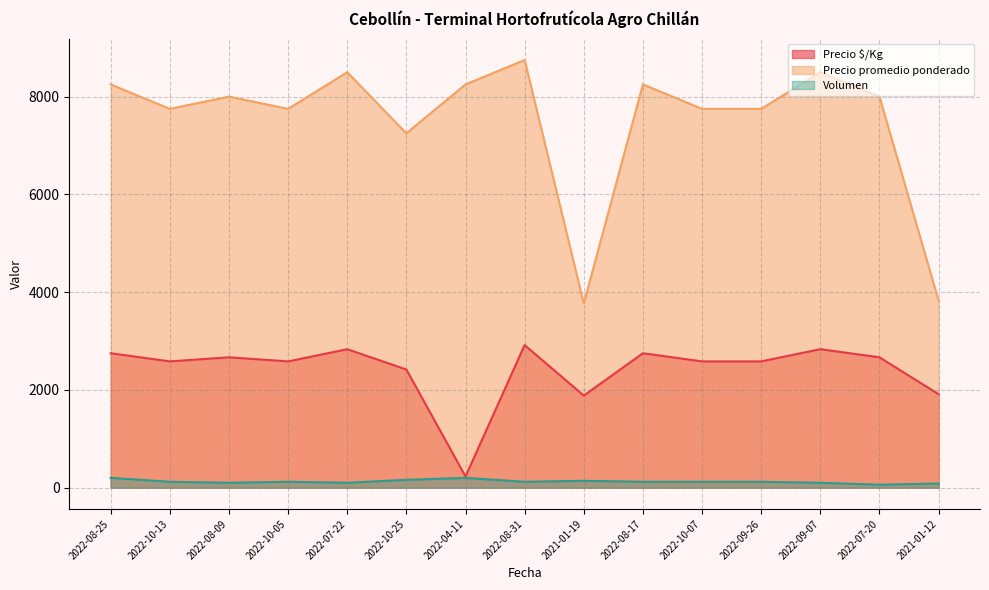

Which series changed the most between 2022-10-05 and 2022-08-17?

Precio promedio ponderado